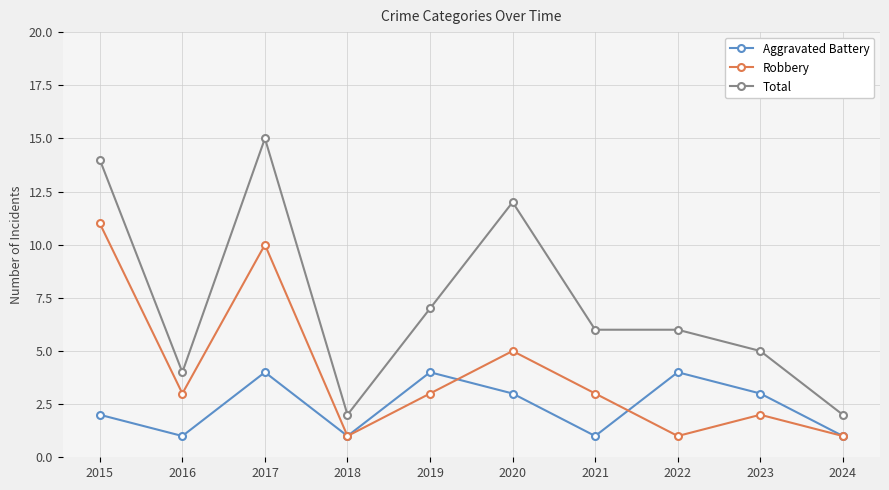

True or false: Total and Robbery cross at least once.

False